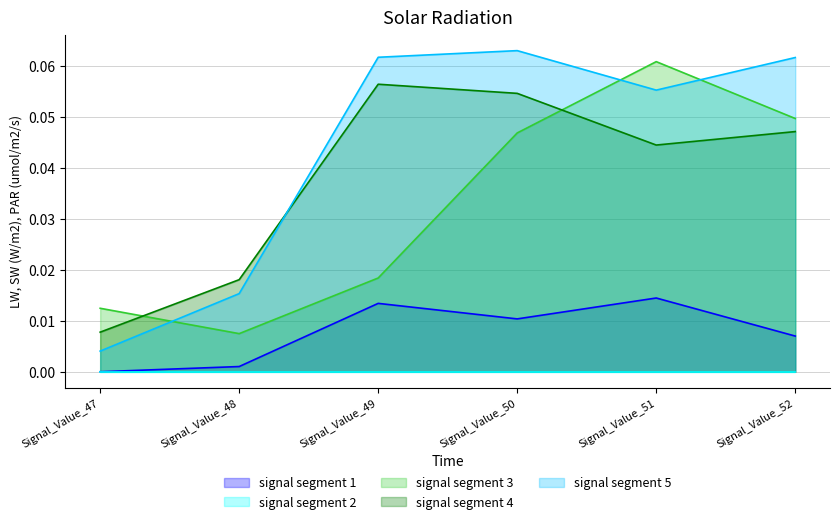

Reading left to right, transcribe all the data shown in this chart.

signal segment 1: 0.0	0.0	0.0	0.0	0.0	0.0
signal segment 3: 0.0	0.0	0.0	0.0	0.1	0.0
signal segment 4: 0.0	0.0	0.1	0.1	0.0	0.0
signal segment 5: 0.0	0.0	0.1	0.1	0.1	0.1